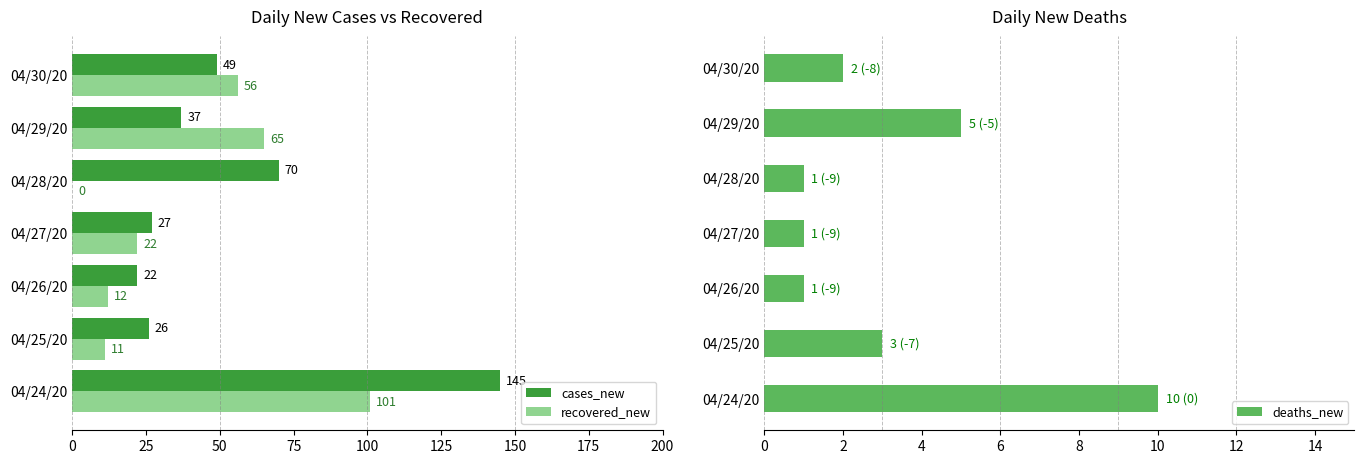

Between 0 and 25, which series saw the biggest shift?

cases_new